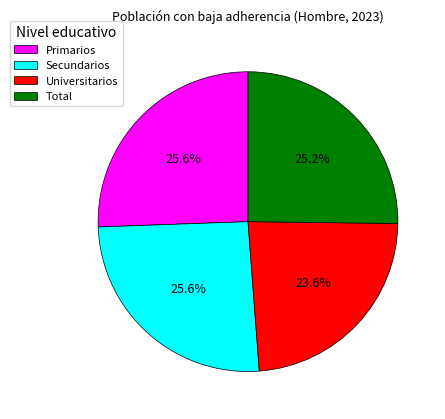

What percentage is NOT represented by Secundarios?

74.4%